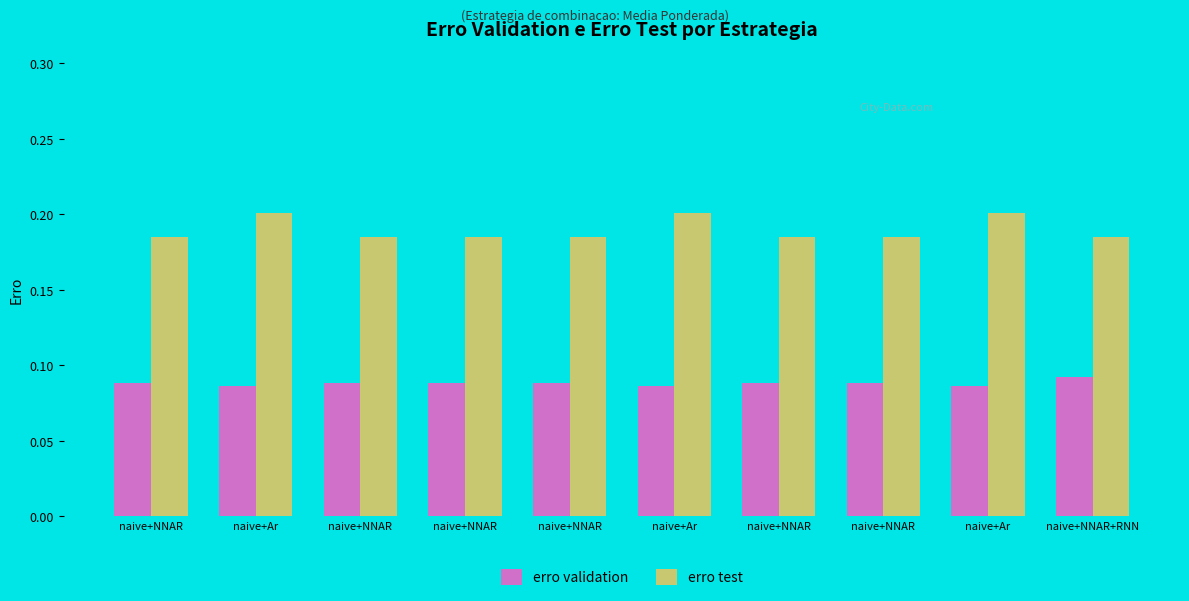

Which series changed the most between naive+NNAR and naive+NNAR+RNN?

erro validation